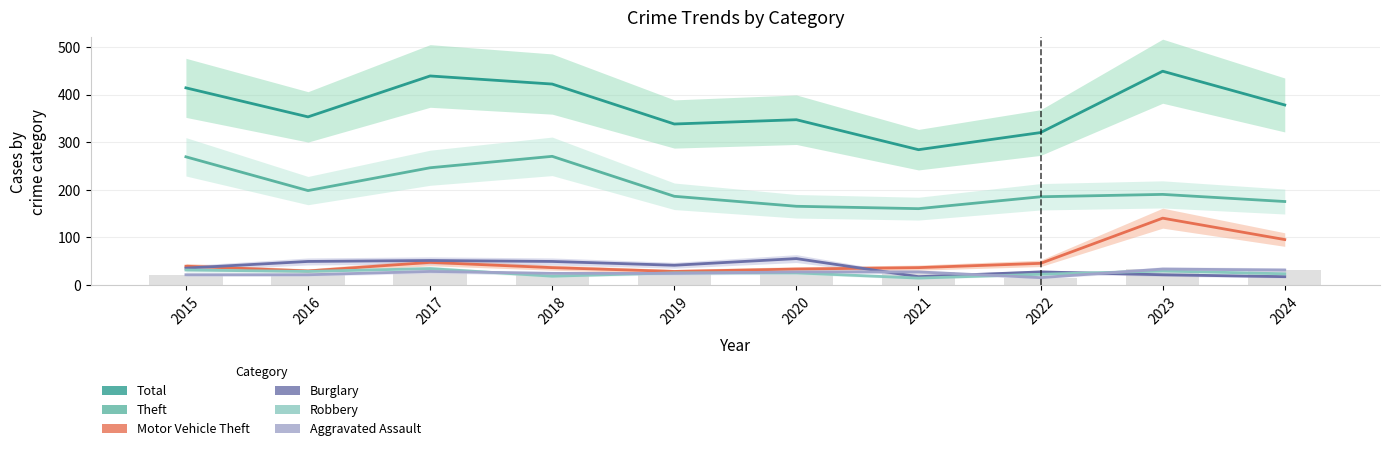

What is the sum of all Robbery values?

249